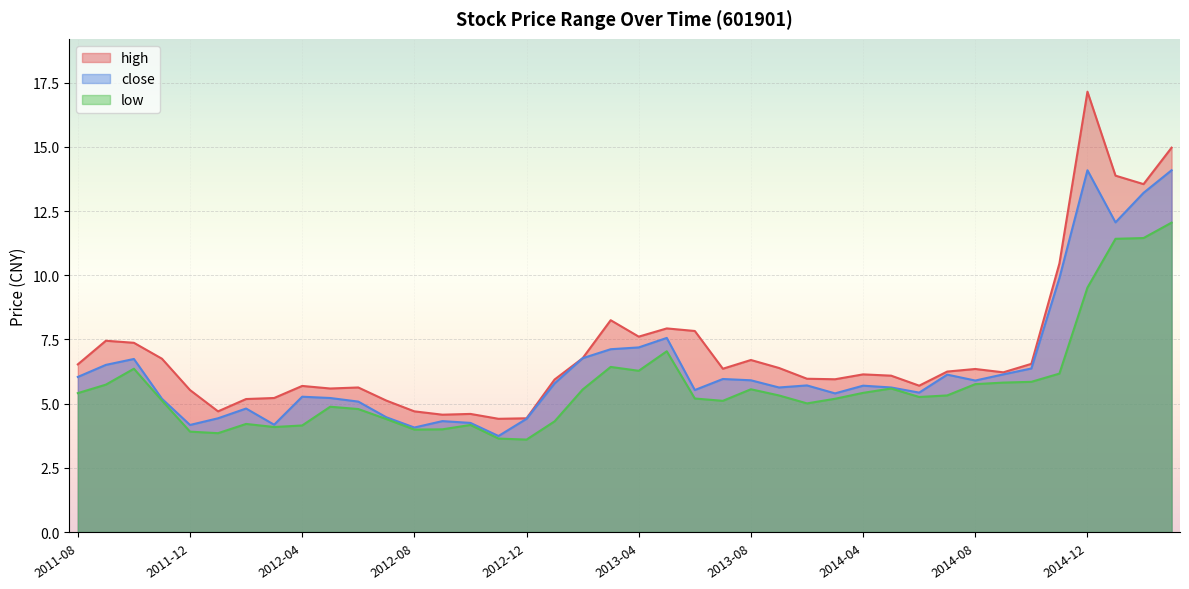

Which label corresponds to the smallest value in the chart?

2012-12